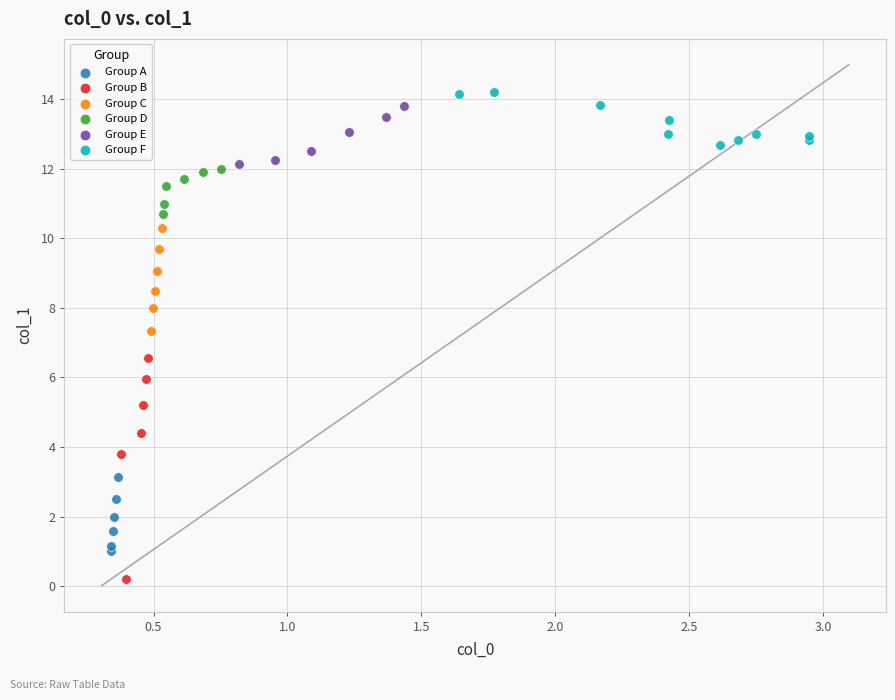

Which series reaches the minimum Y coordinate?

Group B